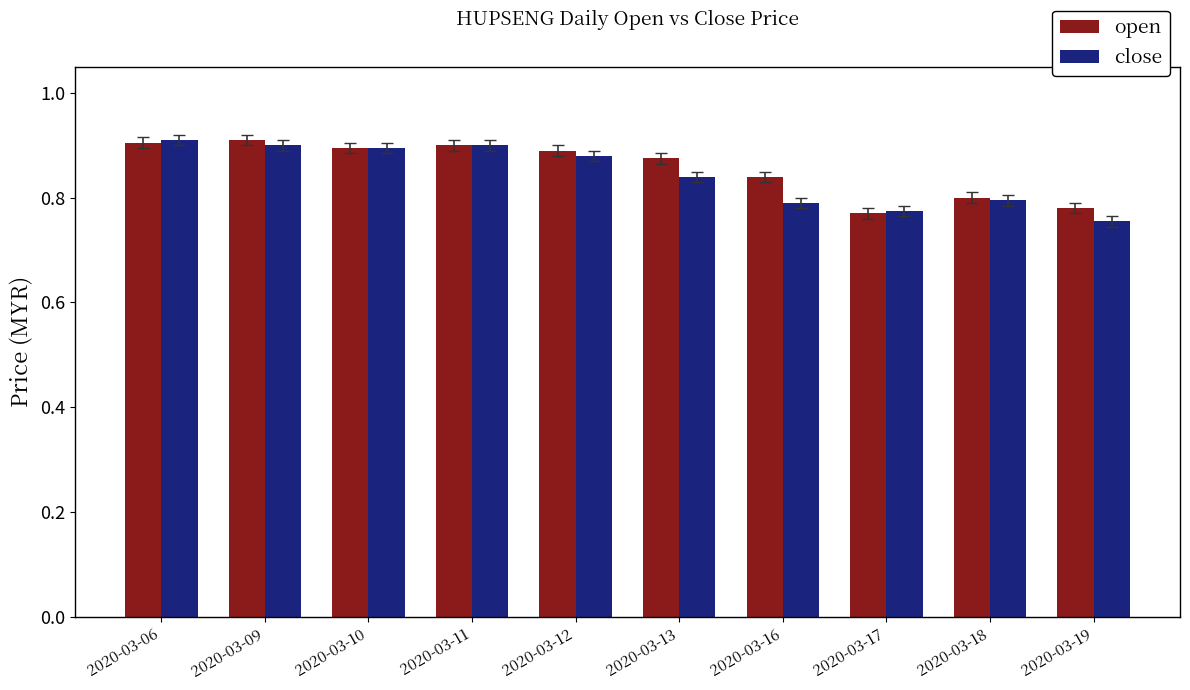

How many close values are between 0 and 1?

10